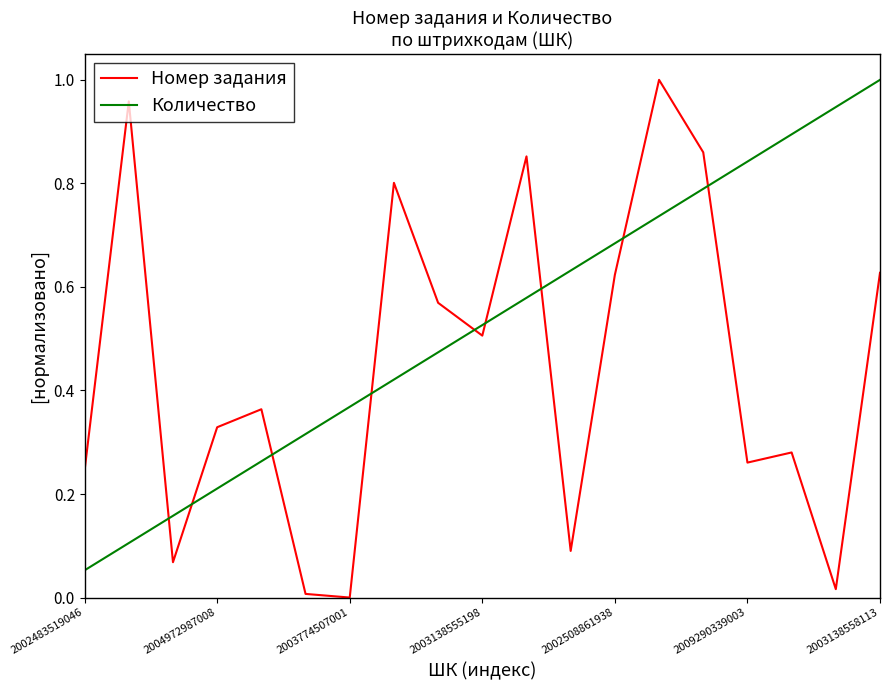

Which series has the largest total across all categories?

Количество